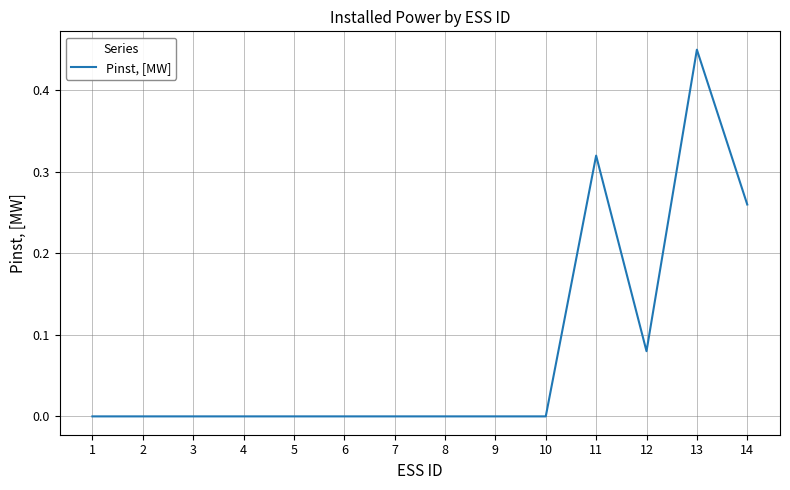

True or false: the data shows 0.0 at 2.

True